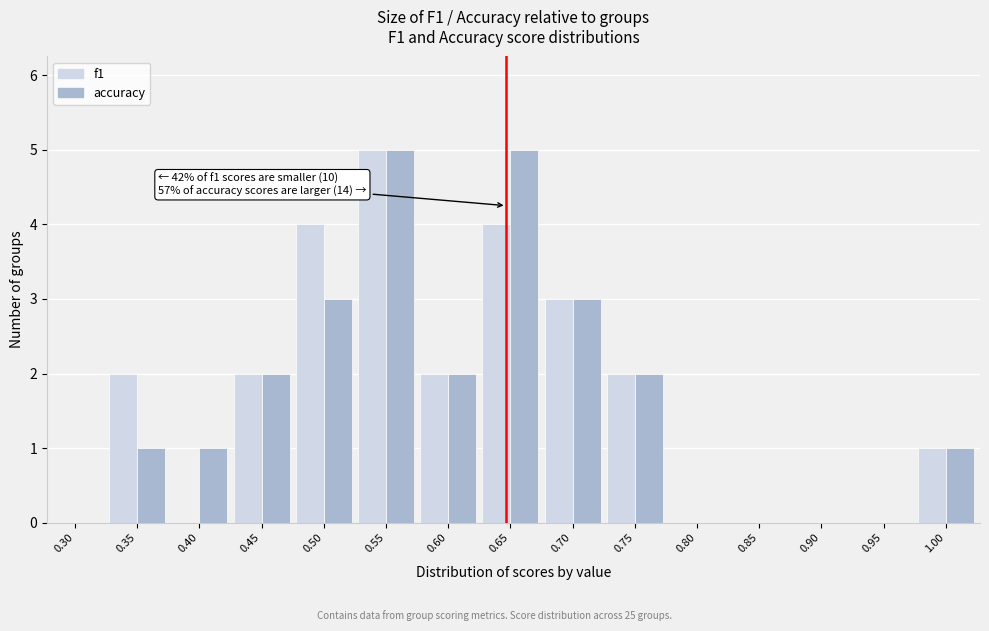

Reading left to right, list all the values displayed in this chart.

f1: 0.30=0	0.35=2	0.40=0	0.45=2	0.50=4	0.55=5	0.60=2	0.65=4	0.70=3	0.75=2	0.80=0	0.85=0	0.90=0	0.95=0	1.00=1
accuracy: 0.30=0	0.35=1	0.40=1	0.45=2	0.50=3	0.55=5	0.60=2	0.65=5	0.70=3	0.75=2	0.80=0	0.85=0	0.90=0	0.95=0	1.00=1